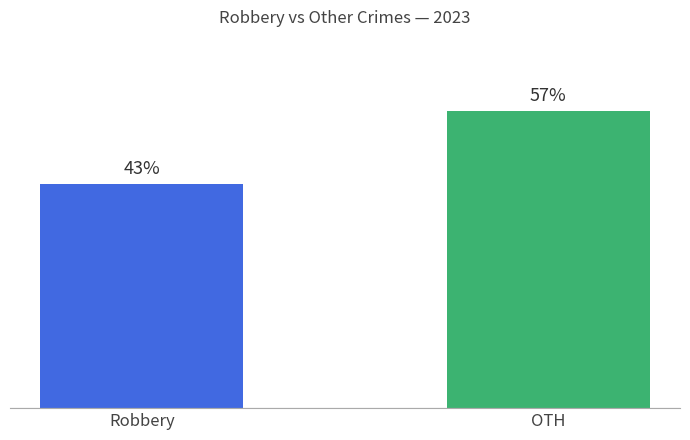

List the labels in order of value, largest first.

OTH, Robbery